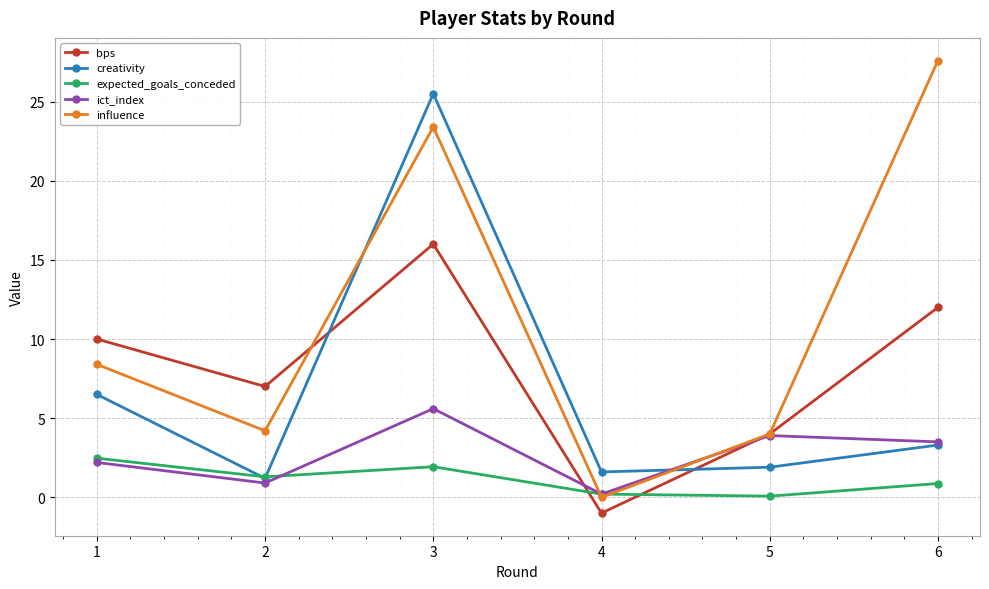

Where is bps nearest to the value 7?

2